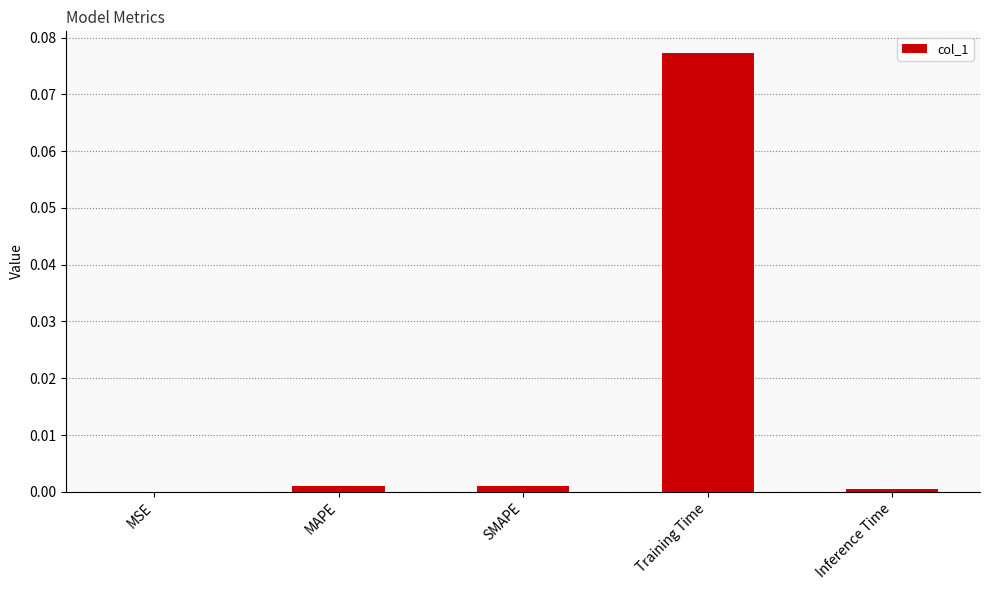

Is it true that the value at MSE is 0.0?

True